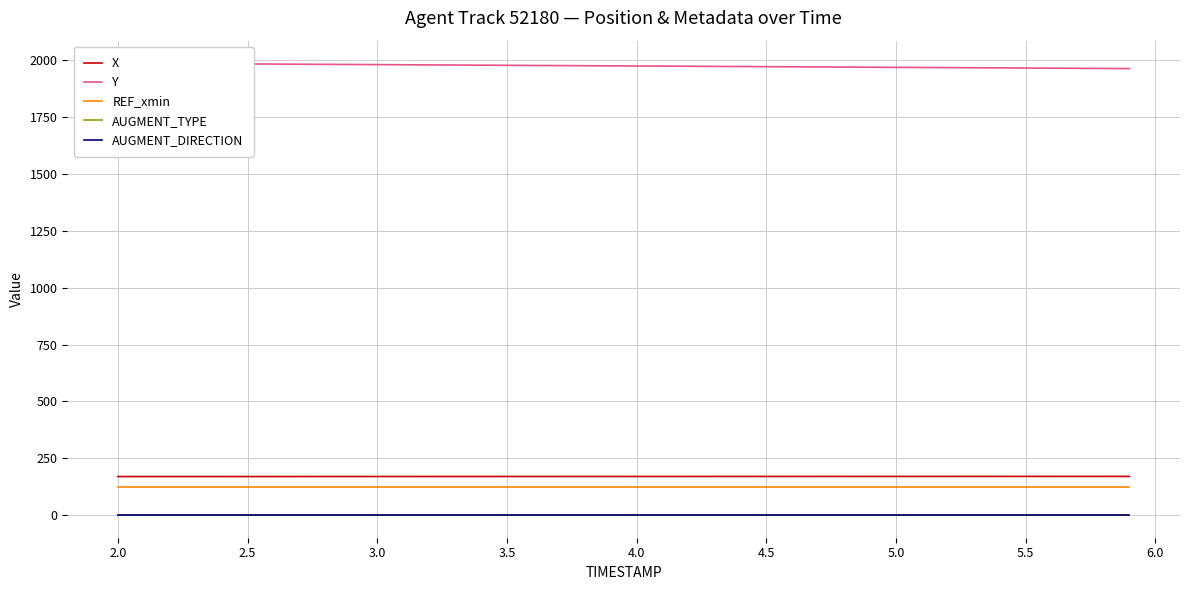

The value of REF_xmin at 3.5 is 122.5. True or false?

True